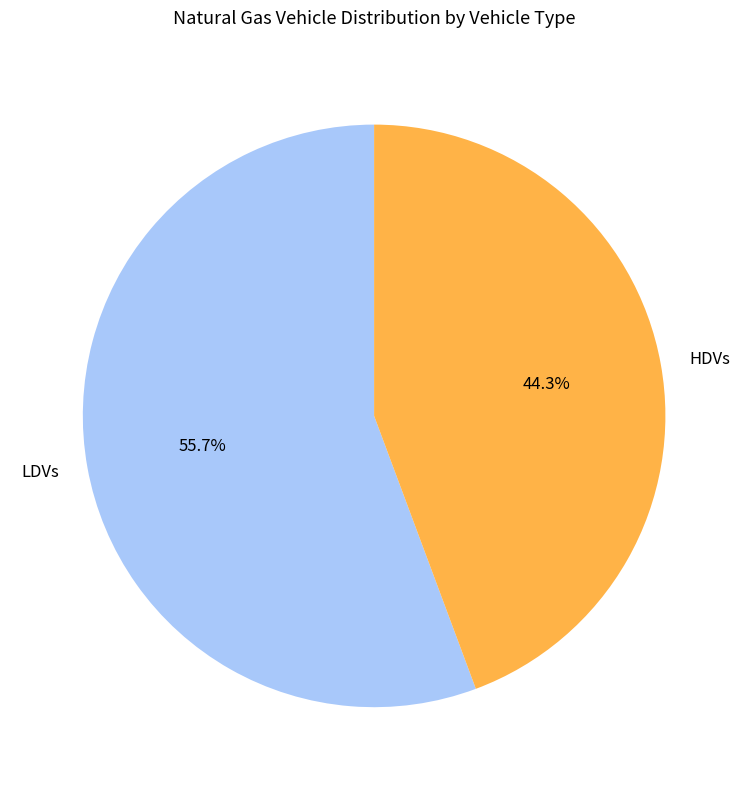

What is the ratio of the value at LDVs to the value at HDVs?

1.3